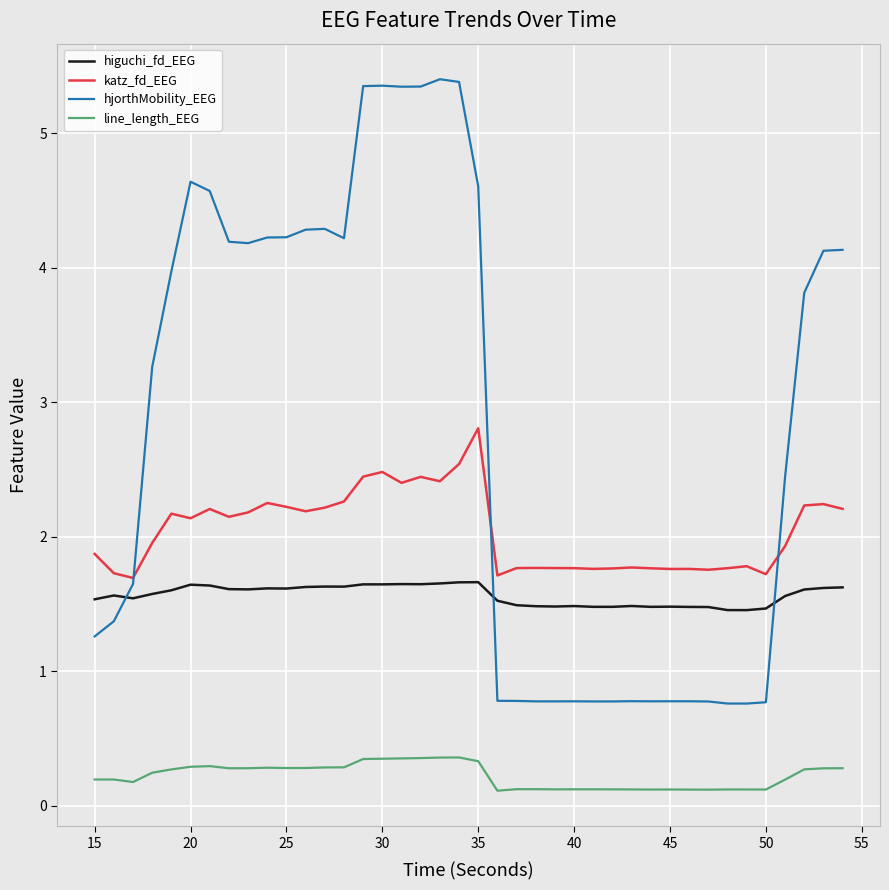

What is the difference between the maximum and second lowest values in the higuchi_fd_EEG series?

0.2